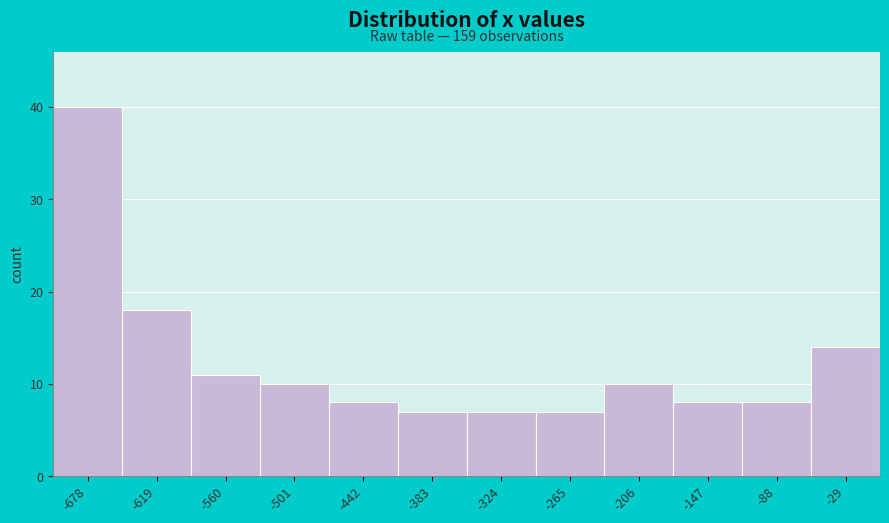

Over which range of the x-axis is the bar tallest?

-710 to -650